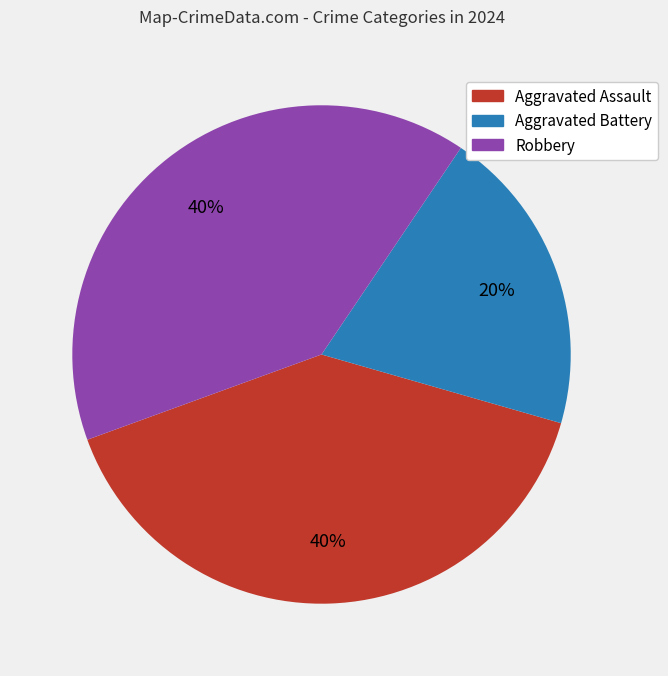

Is the sum of Aggravated Assault and Aggravated Battery greater than half?

Yes